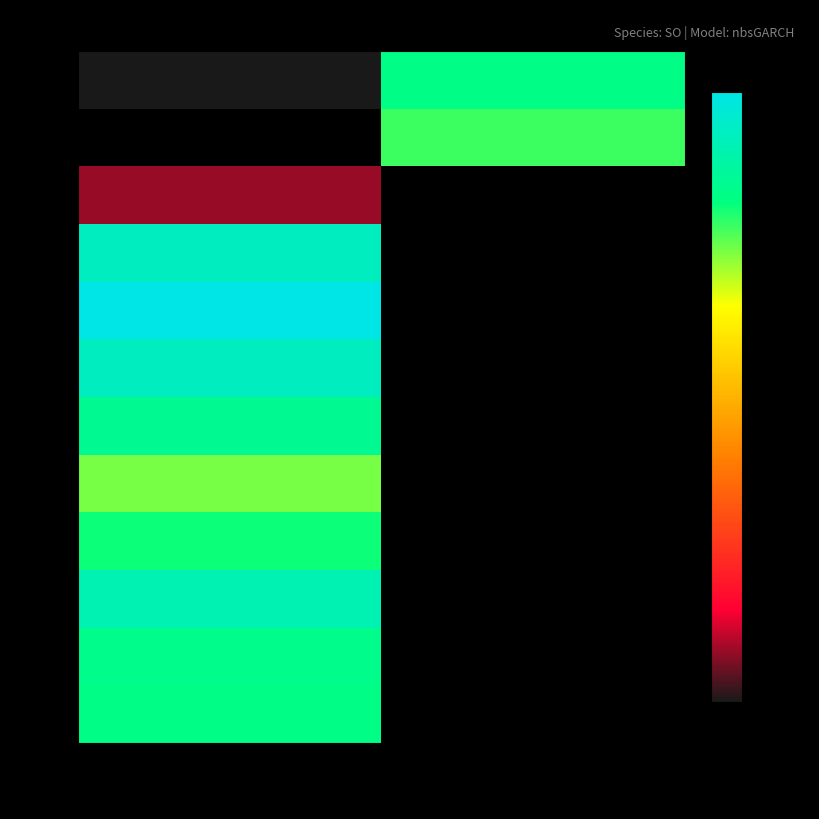

List the series in order of their peak value, highest first.

2, 5, 6, 4, 10, 7, 11, 1, 12, 9, 8, 3